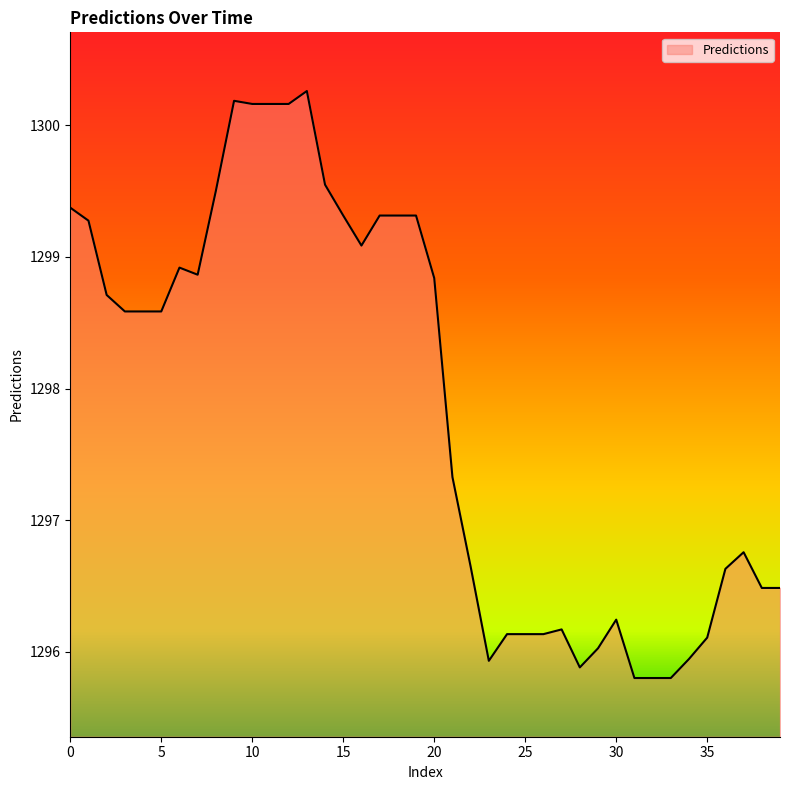

What is the greatest value displayed?

1300.3